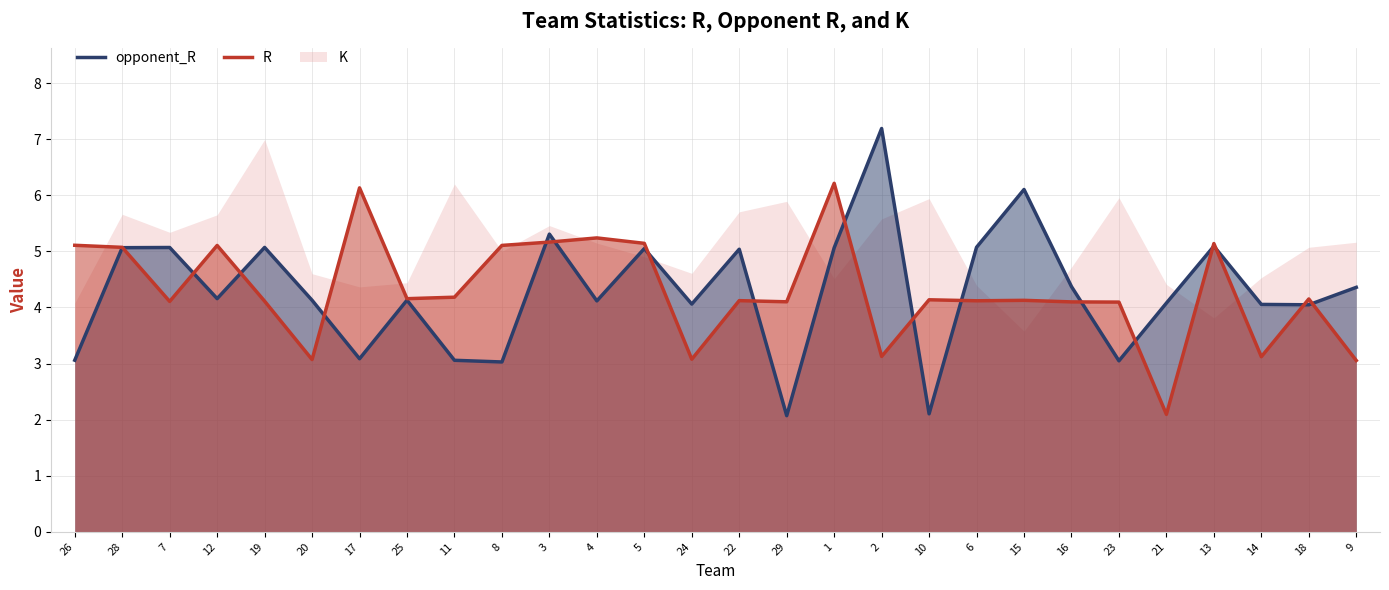

Is it true that opponent_R equals 5.1 at 7?

True